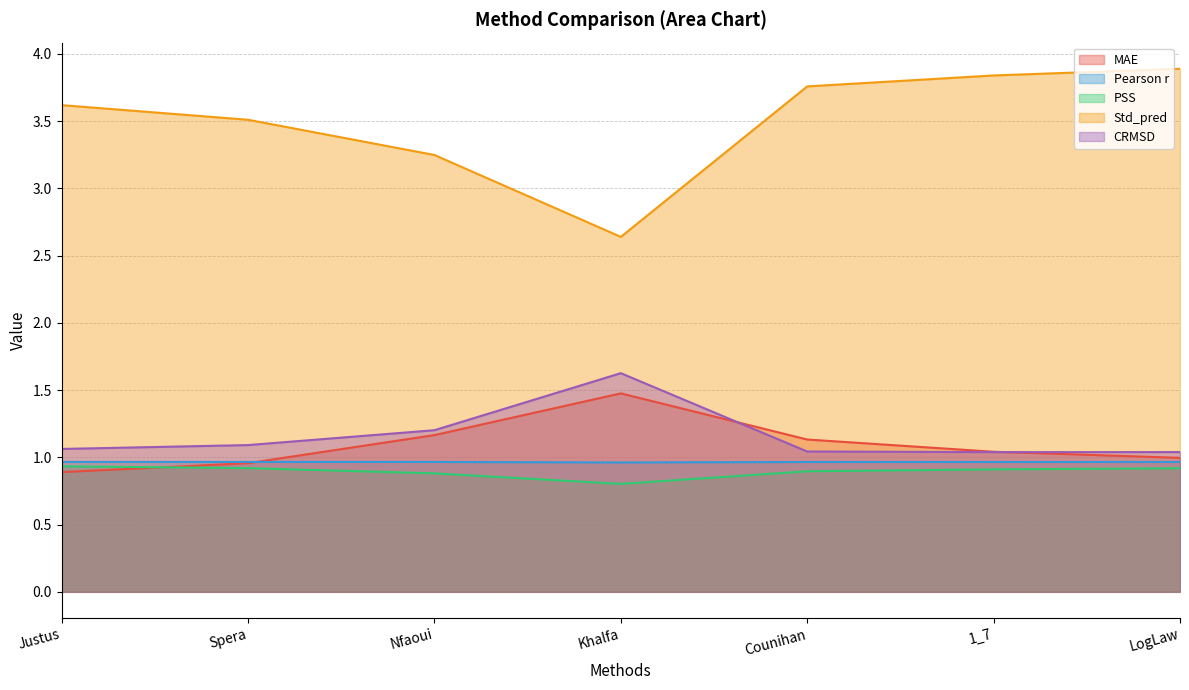

Reading right to left, extract all data points from this chart.

MAE: LogLaw=1.0	1_7=1.0	Counihan=1.1	Khalfa=1.5	Nfaoui=1.2	Spera=1.0	Justus=0.9
Pearson r: LogLaw=1.0	1_7=1.0	Counihan=1.0	Khalfa=1.0	Nfaoui=1.0	Spera=1.0	Justus=1.0
PSS: LogLaw=0.9	1_7=0.9	Counihan=0.9	Khalfa=0.8	Nfaoui=0.9	Spera=0.9	Justus=0.9
Std_pred: LogLaw=3.9	1_7=3.8	Counihan=3.8	Khalfa=2.6	Nfaoui=3.2	Spera=3.5	Justus=3.6
CRMSD: LogLaw=1.0	1_7=1.0	Counihan=1.0	Khalfa=1.6	Nfaoui=1.2	Spera=1.1	Justus=1.1